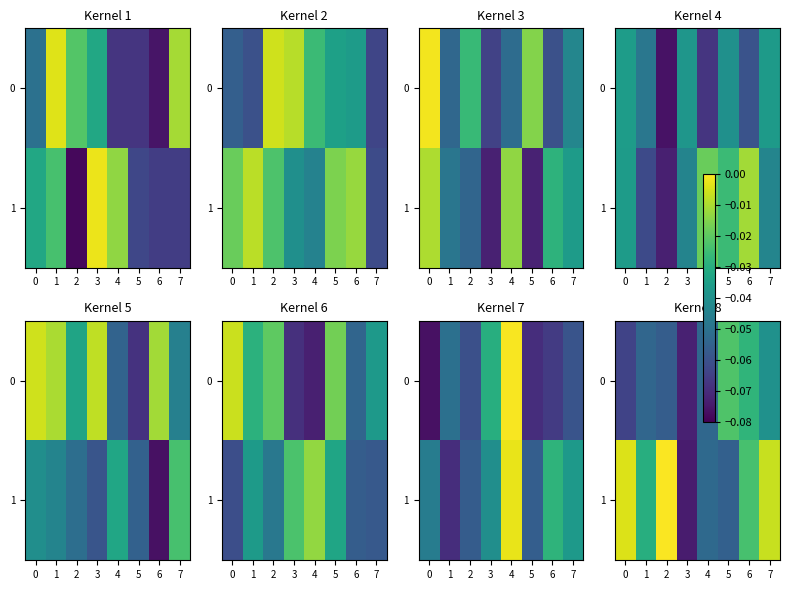

Where is row_1 nearest to the value 0?

2